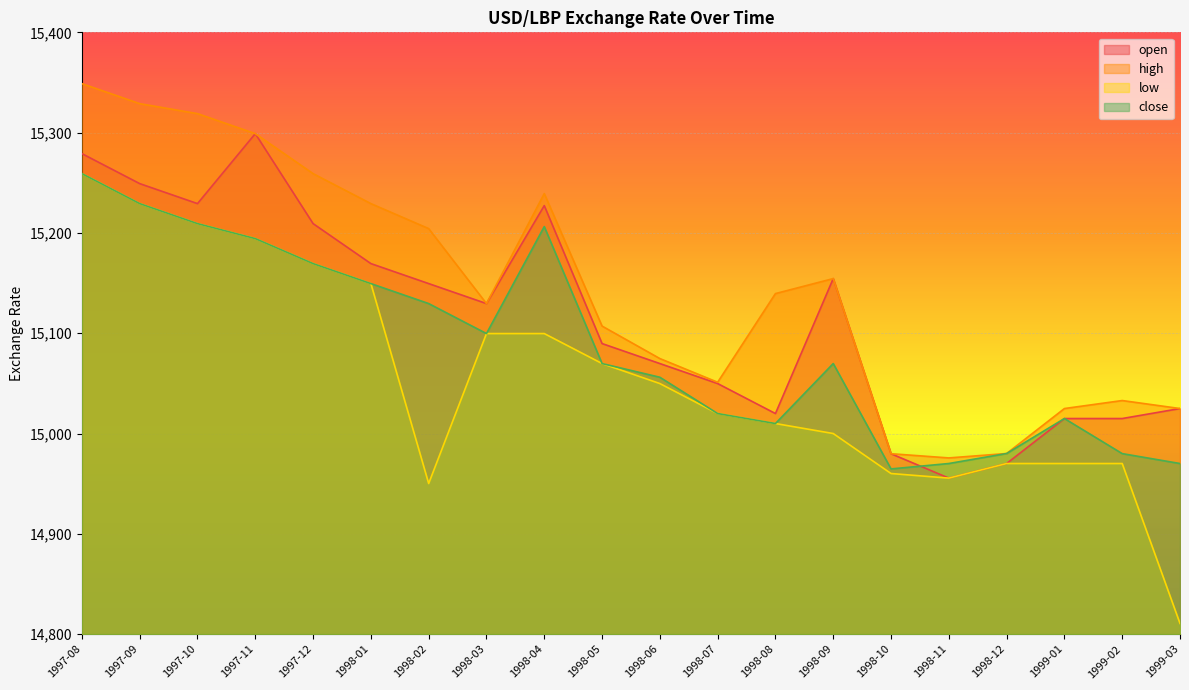

What are all the series names shown in the legend?

open, high, low, close